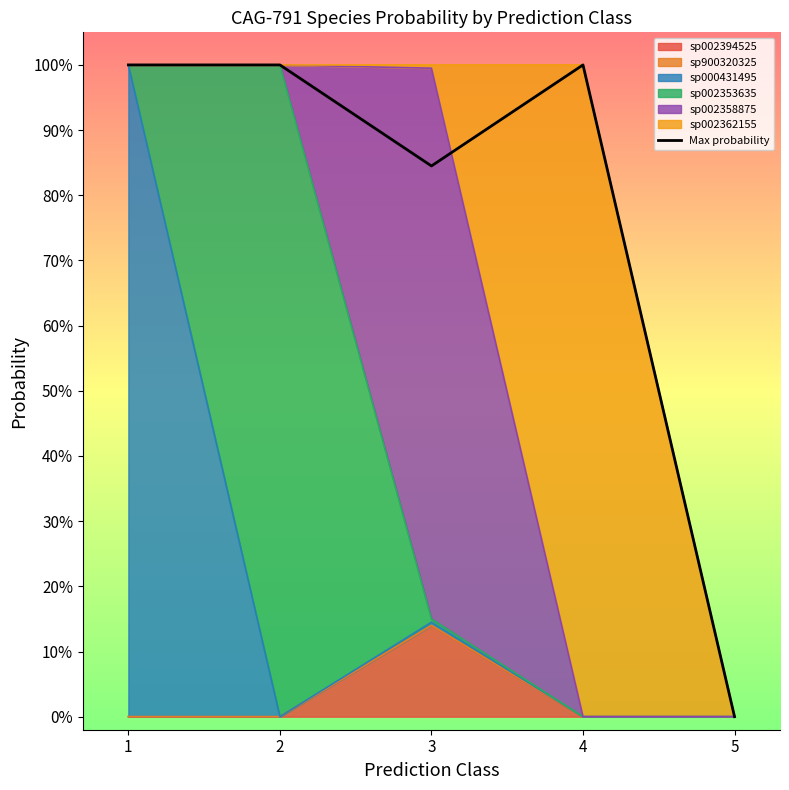

What is the difference between the second highest and minimum values?

1.0